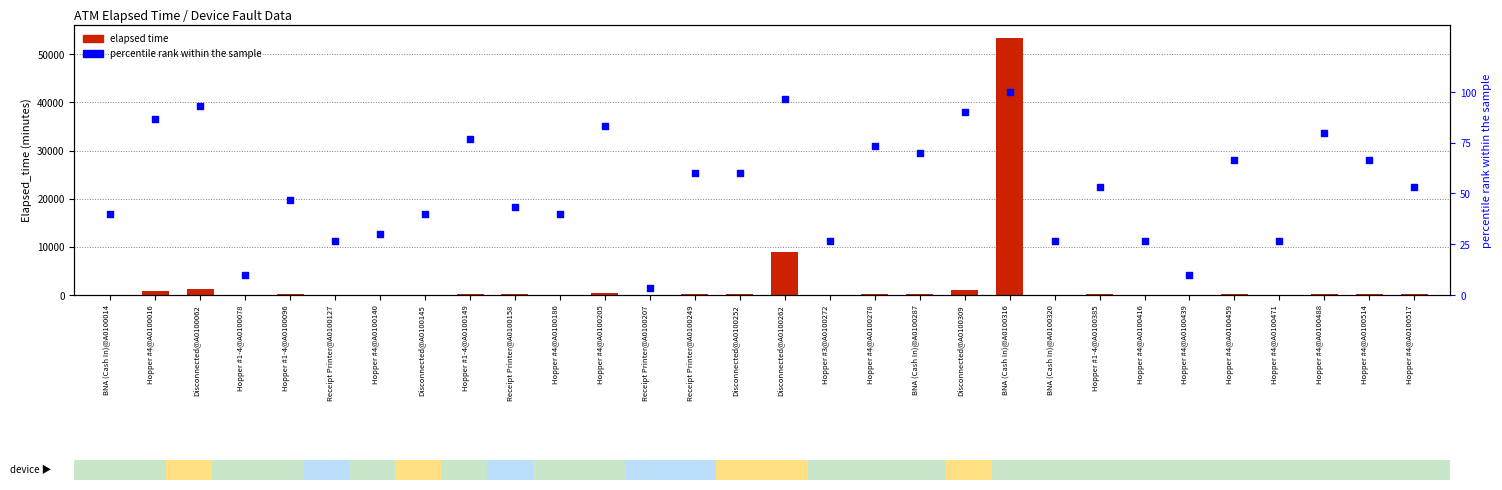

Which series reaches the minimum Y coordinate?

percentile rank within the sample